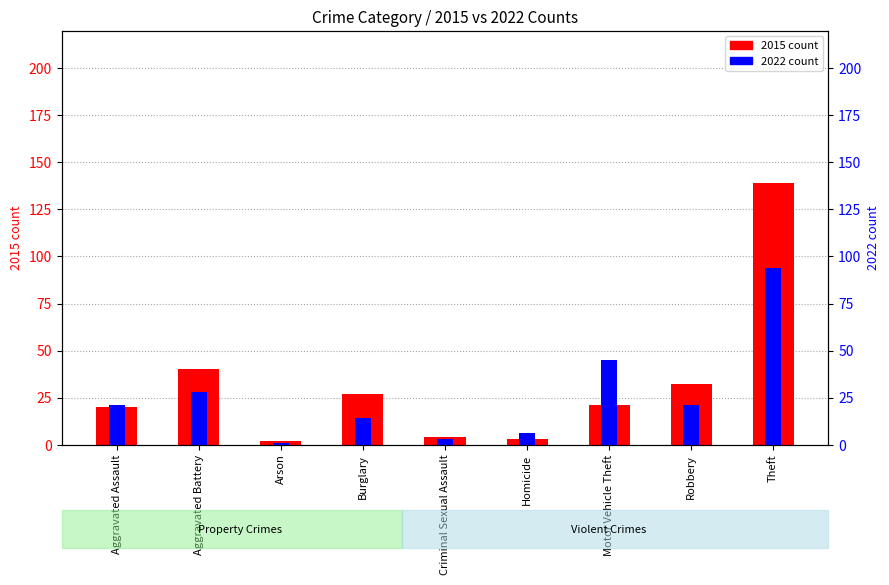

Reading left to right, what are all the values shown in this chart?

2015 count: 20	40	2	27	4	3	21	32	139
2022 count: 21	28	1	14	3	6	45	21	94